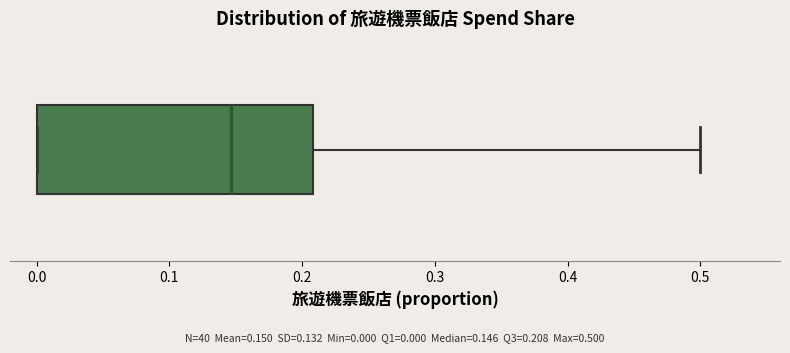

Transcribe this box plot: give where the median line is, the range the box spans, and where the two whiskers end, as read against the x-axis. The values are not printed on the chart, so give them approximately, as read against the axis.

median 0.15, box 0.00 to 0.21, whiskers 0.00 to 0.50